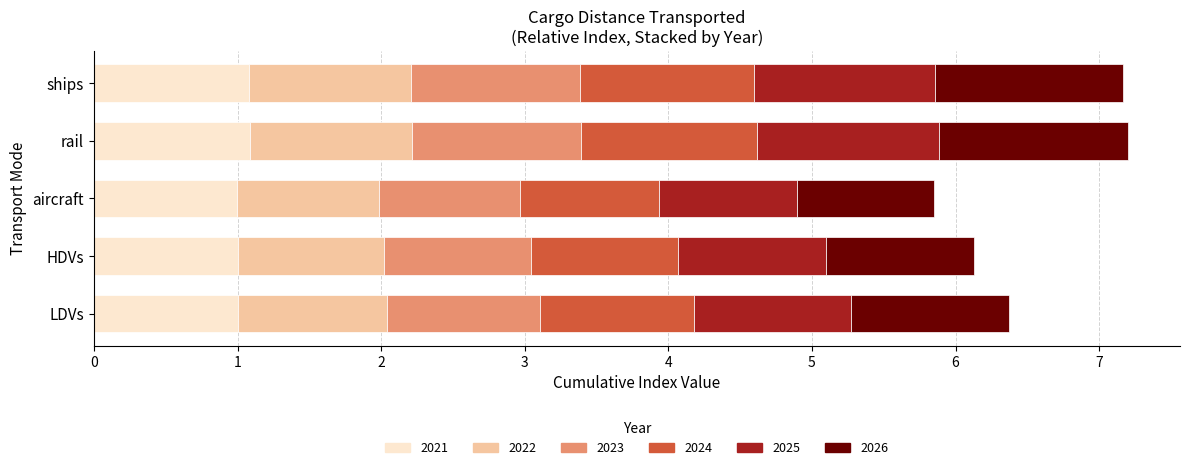

How many data points does each series have?

5